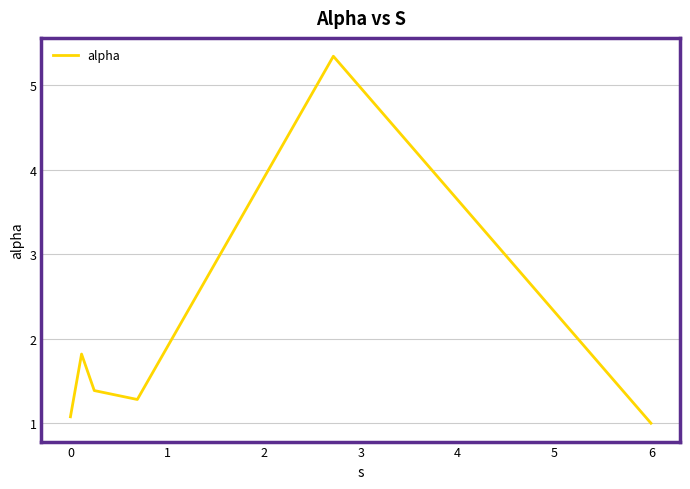

What is the smallest value displayed?

1.0